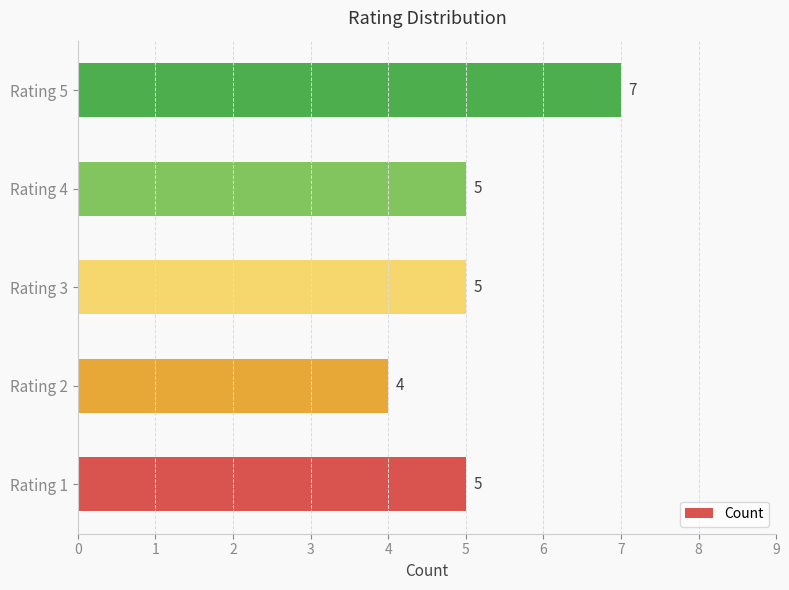

Between Rating 3 and Rating 5, which is larger?

Rating 5